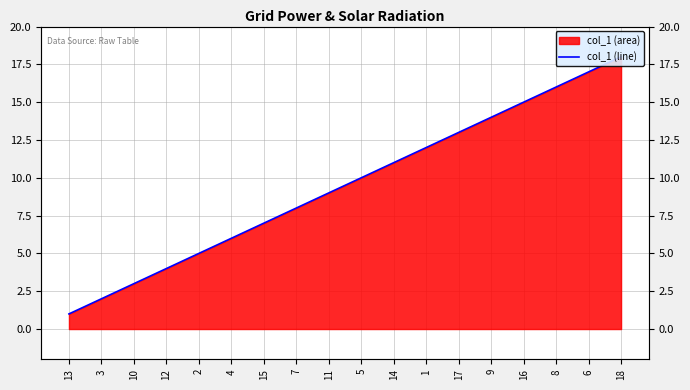

The chart shows a value of 5 at 8. True or false?

False